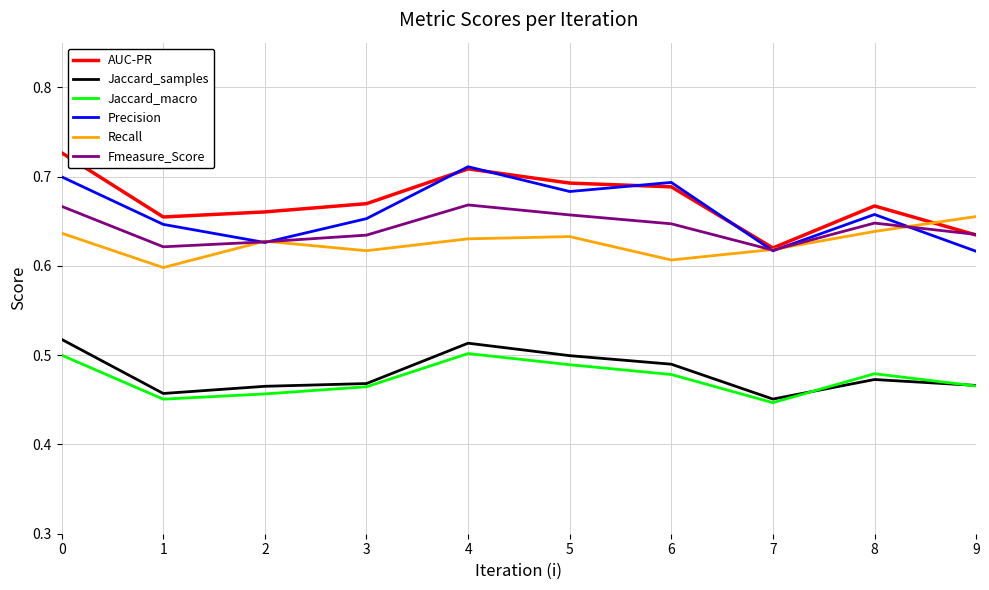

Rank the series at 1 from lowest to highest value.

Jaccard_macro, Jaccard_samples, Recall, Fmeasure_Score, Precision, AUC-PR